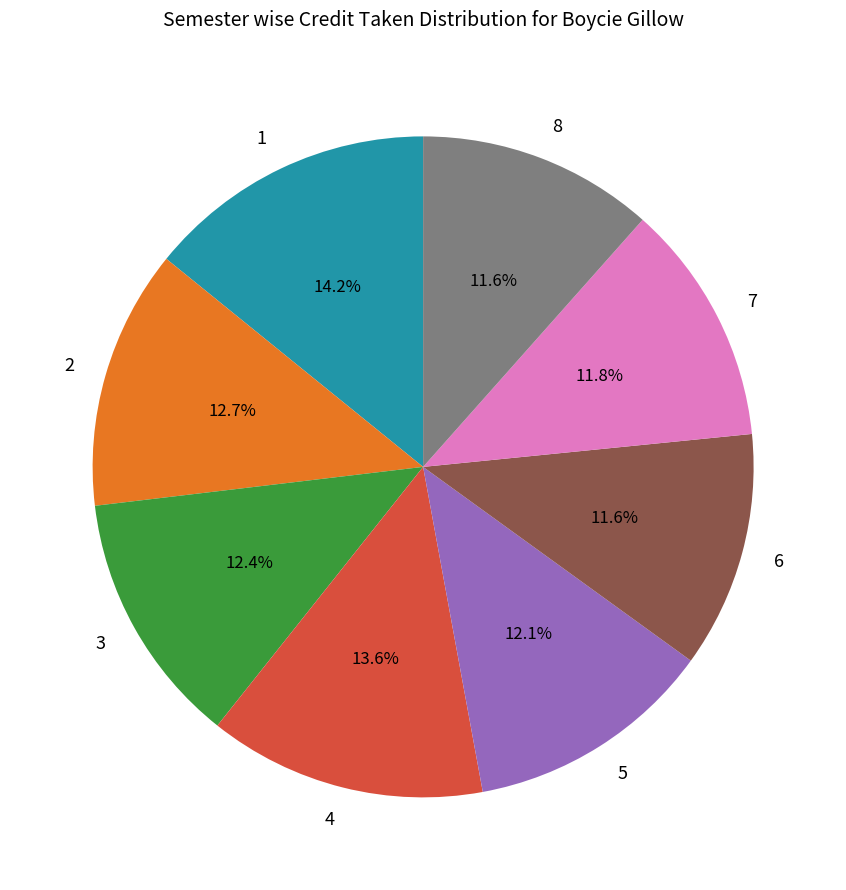

Is there any slice that represents more than half of the pie?

No